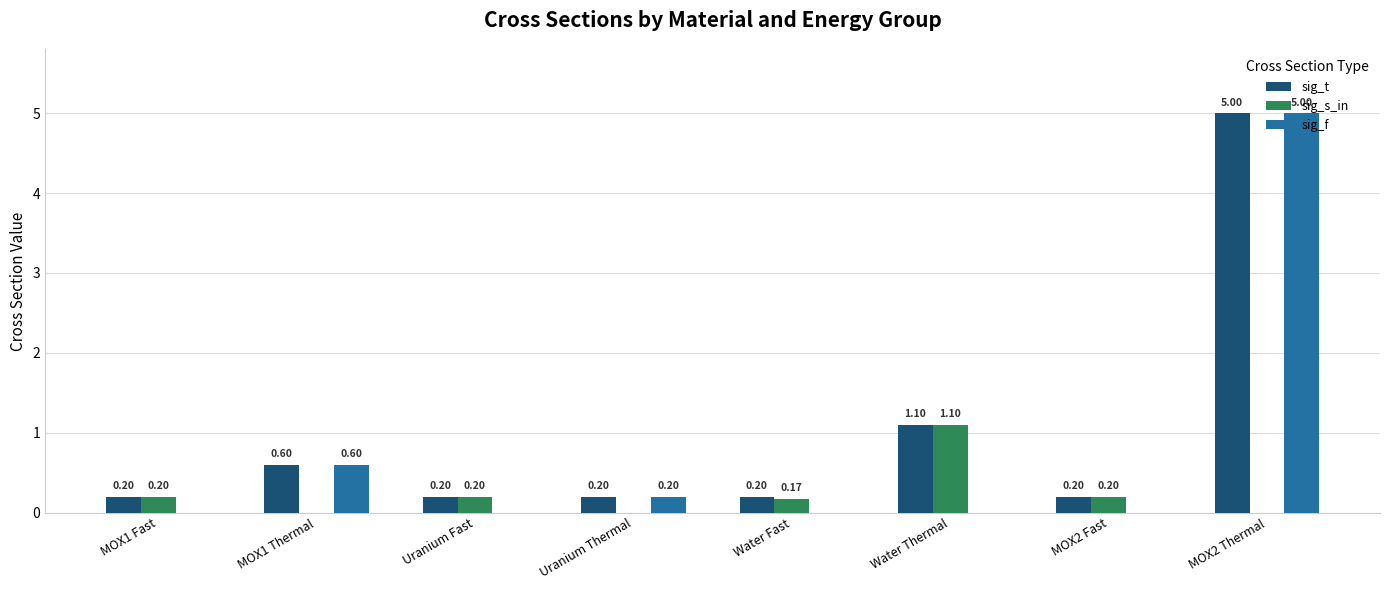

Which series has the widest spread of values?

sig_f